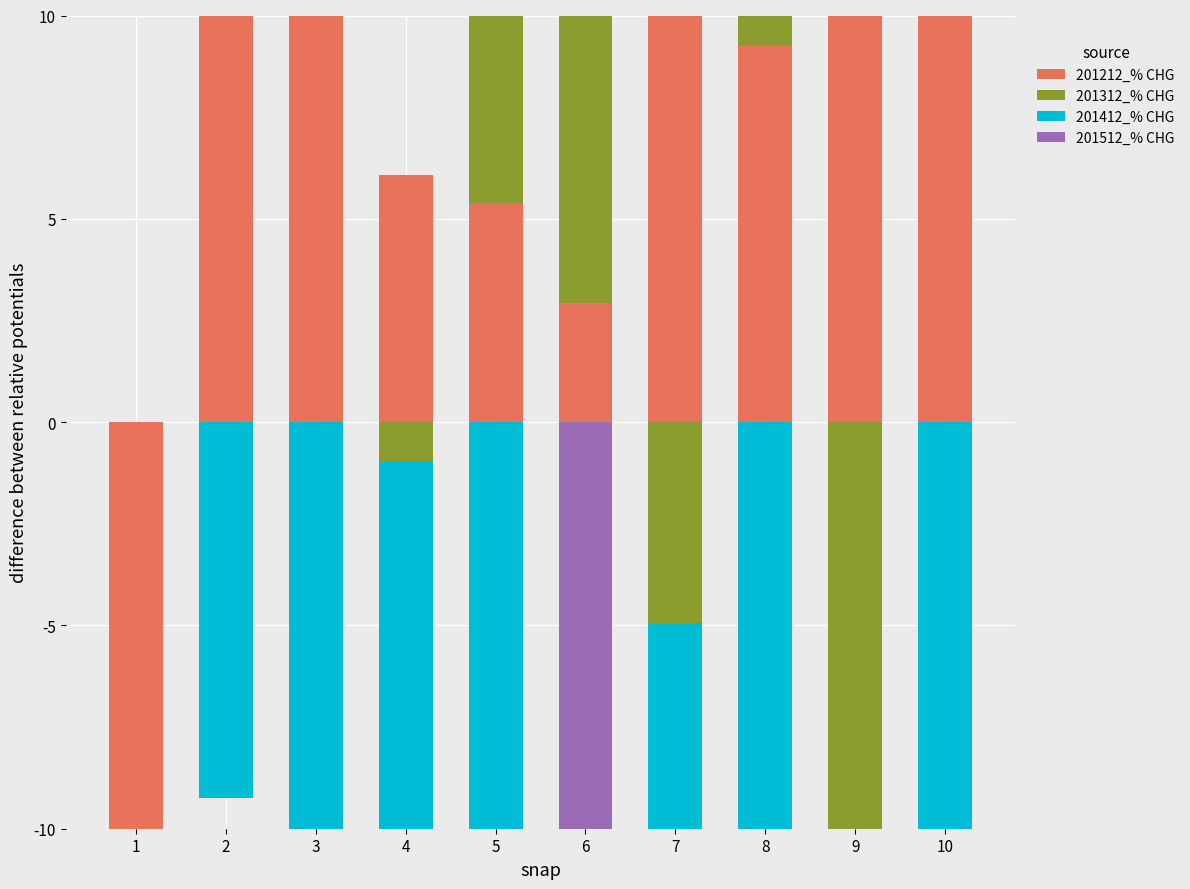

At which category is the sum across all series the highest?

10